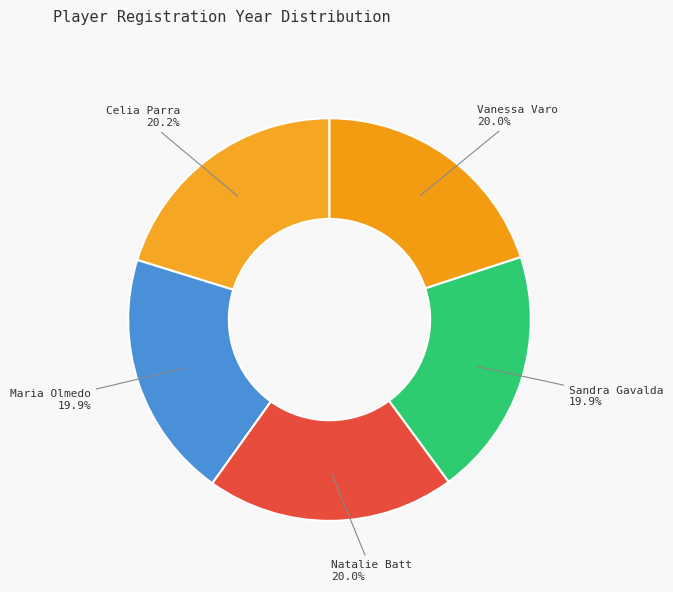

To the nearest percent, what is the average slice percentage?

20%